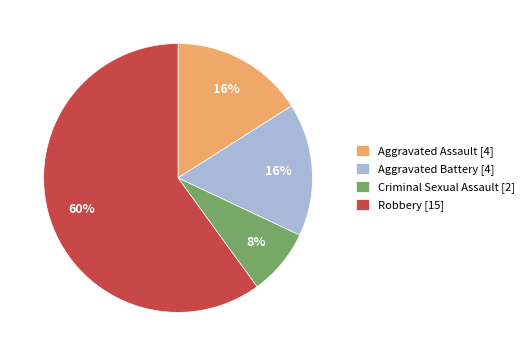

To the nearest percent, what is the combined percentage of Robbery [15] and Aggravated Battery [4]?

76%